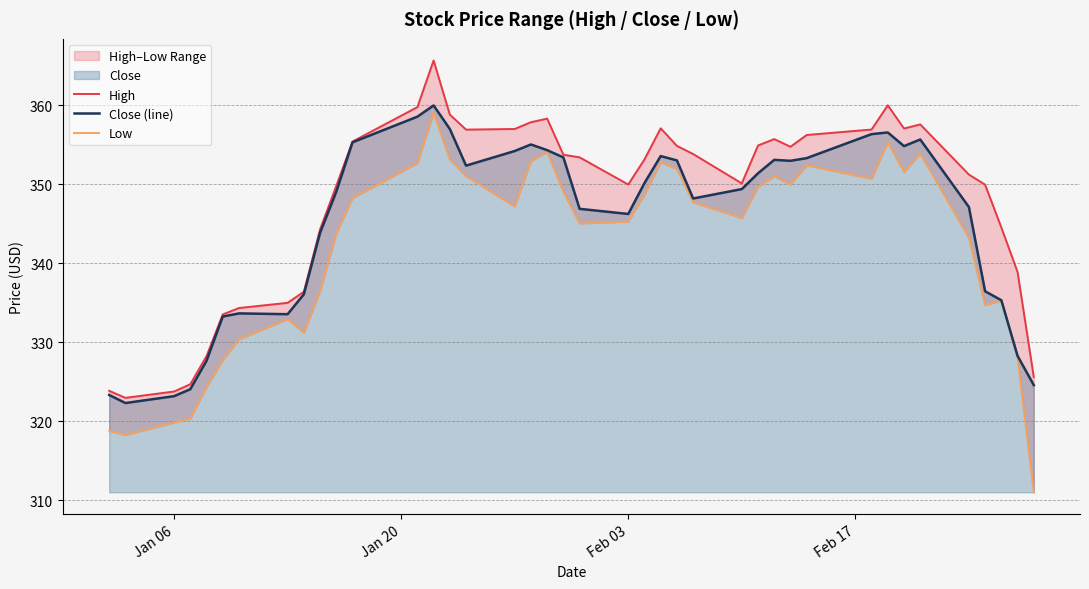

What is the highest value of the Close (line) series?

360.0